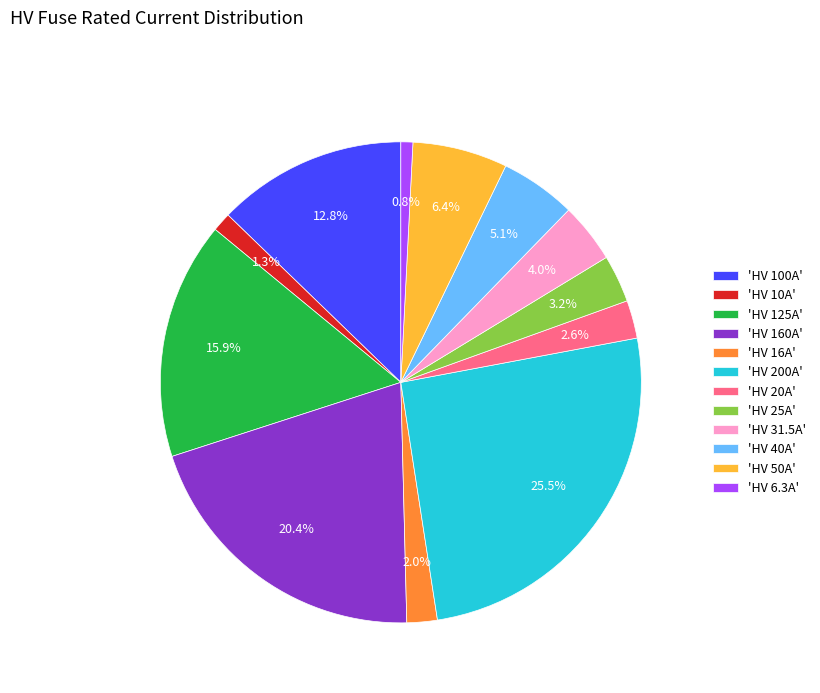

Between 'HV 100A' and 'HV 16A', which is larger?

'HV 100A'